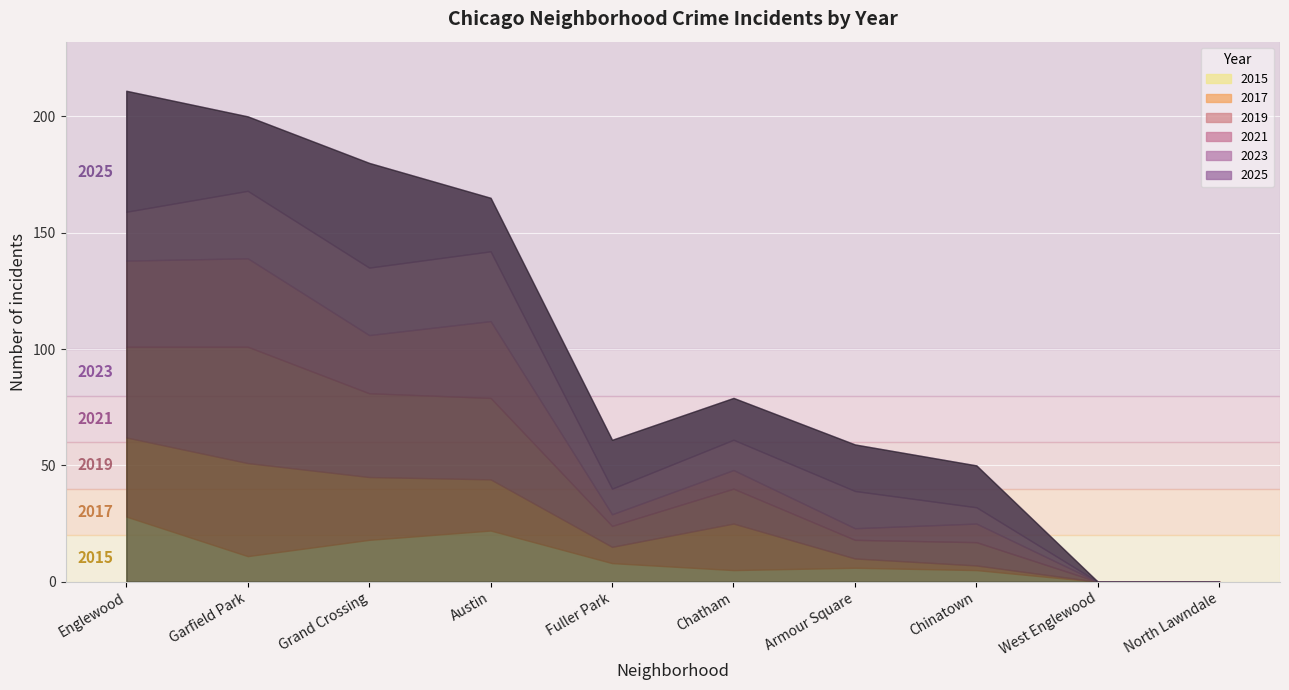

True or false: 2023 and 2025 intersect in this chart.

True